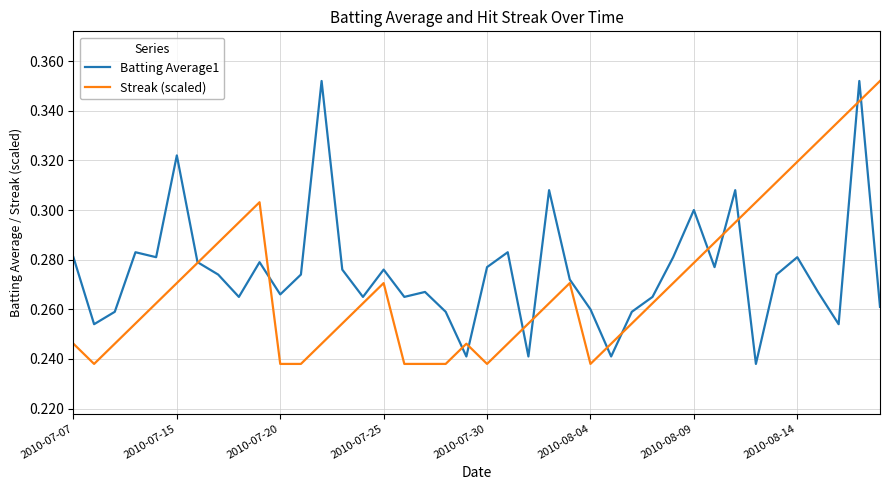

Which series has the largest range (max minus min)?

Batting Average1